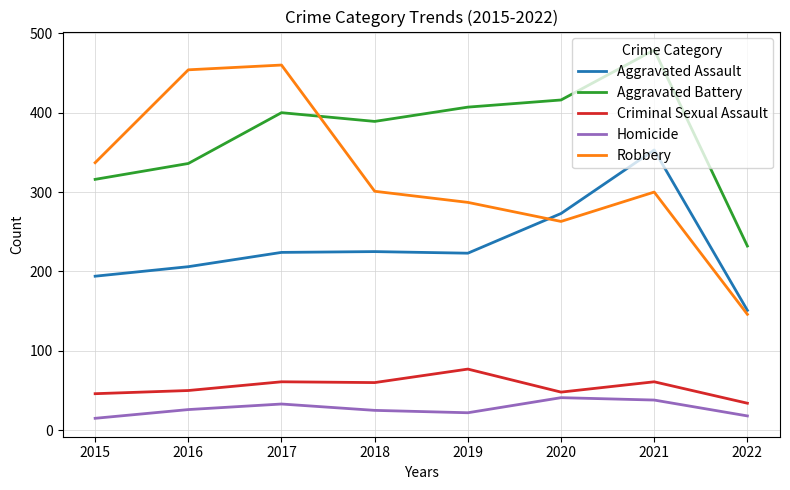

The value of Aggravated Assault at 2019 is 223. True or false?

True